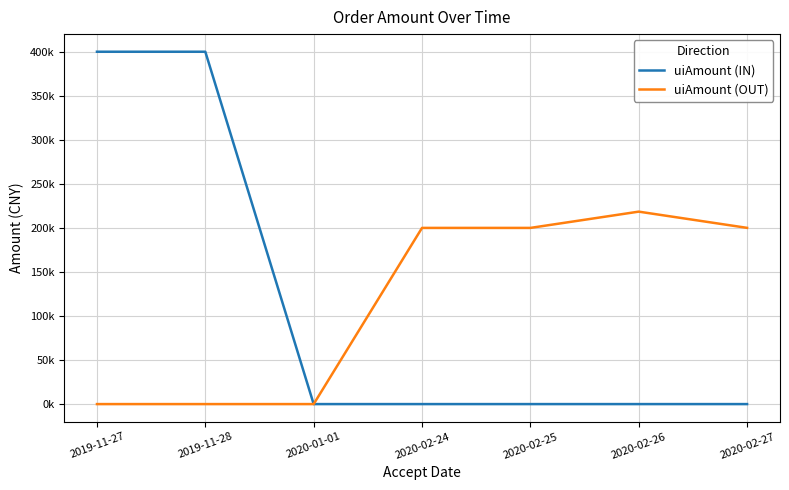

What is the label of the 1st point from the left?

2019-11-27